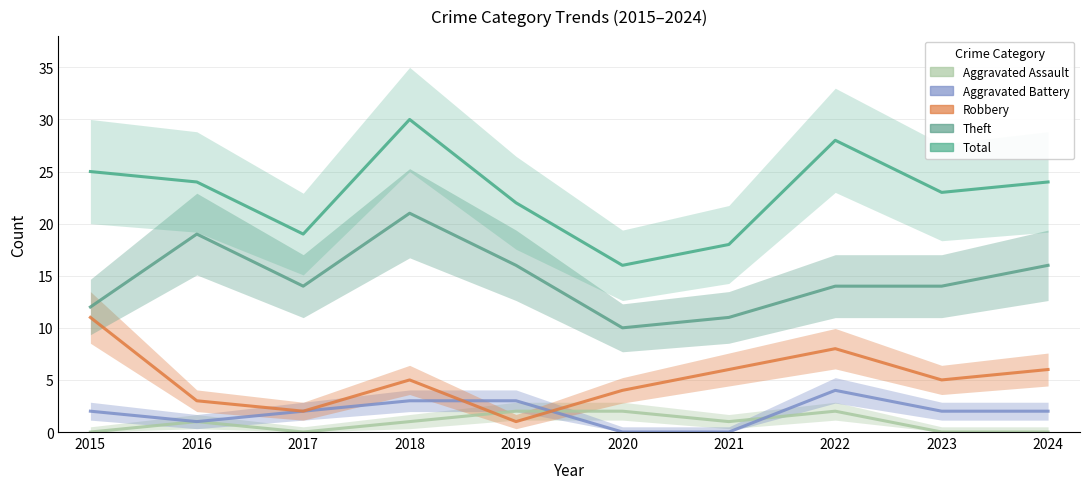

How many data points in Theft are above 14?

4